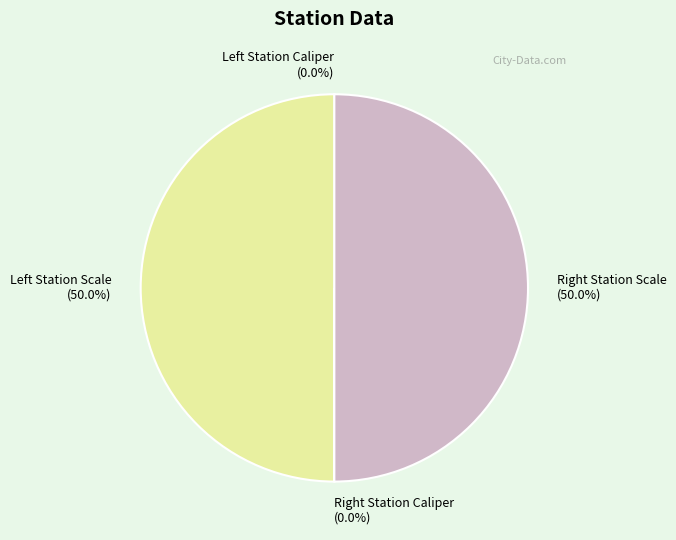

How many slices are in this pie chart?

4